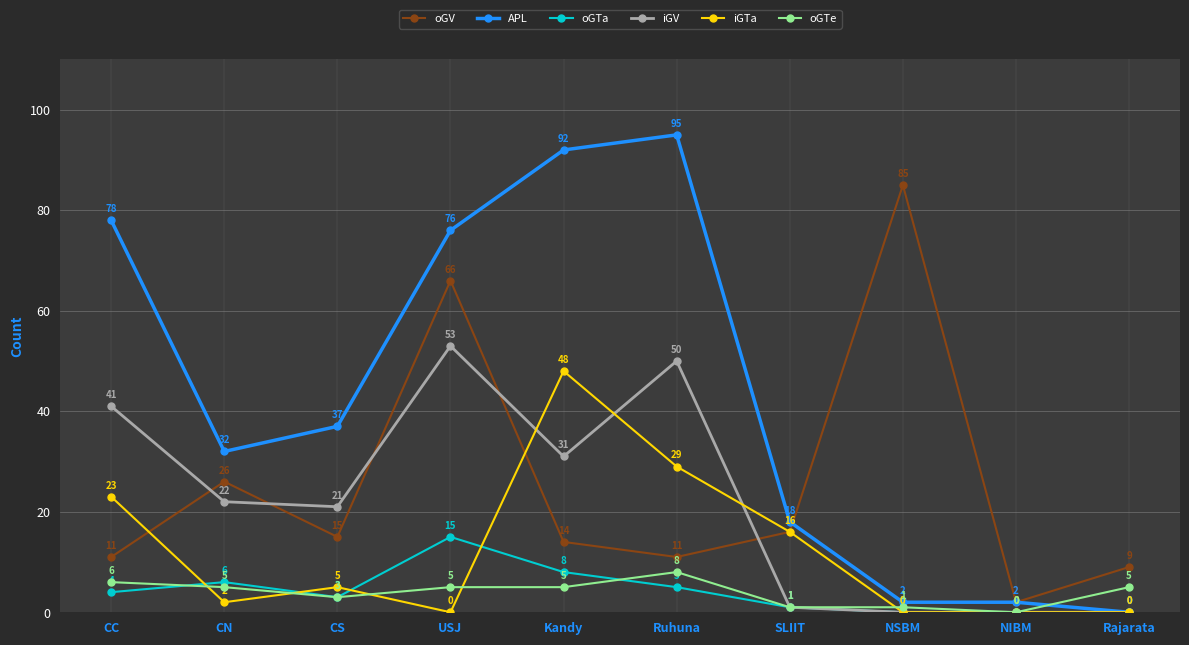

How many distinct data groups are displayed?

6